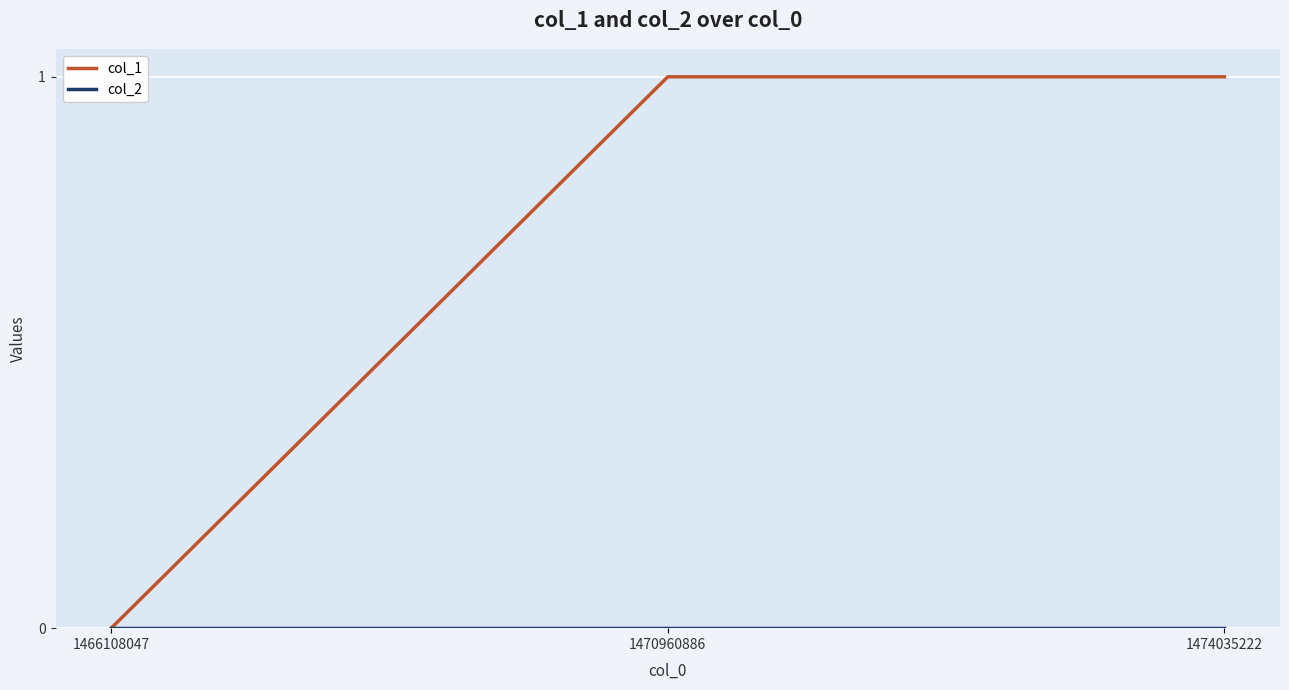

The col_1 series shows 0 at 1466108047. True or false?

True